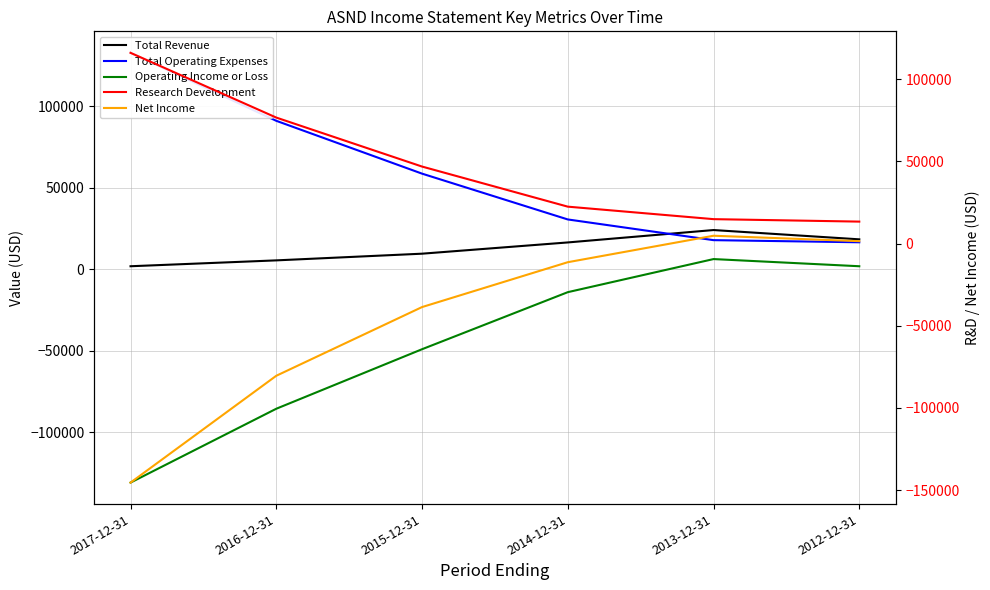

At which category is the sum across all series the highest?

2013-12-31